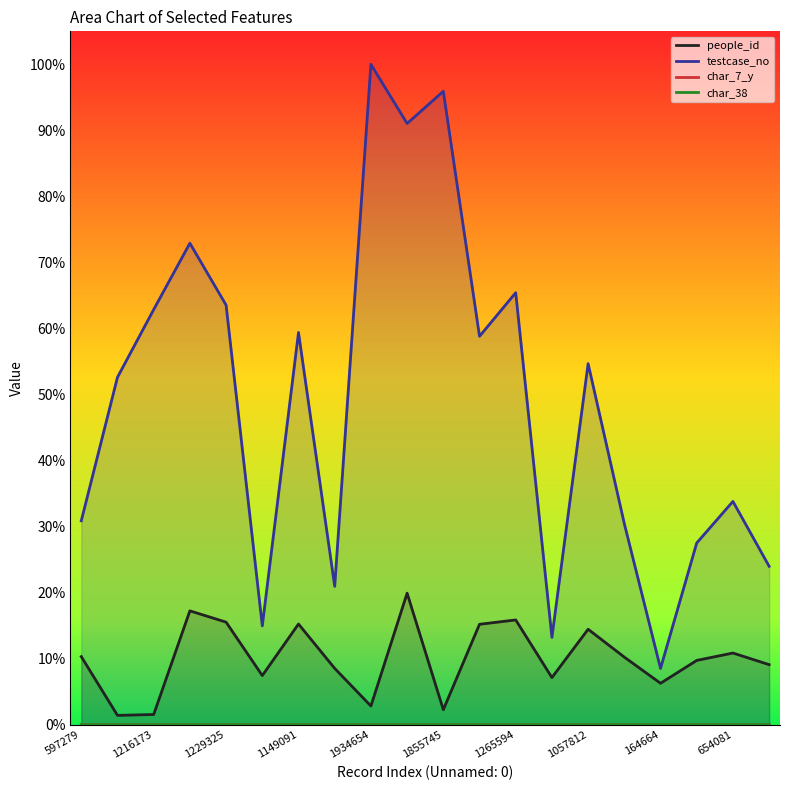

How many distinct data groups are displayed?

4